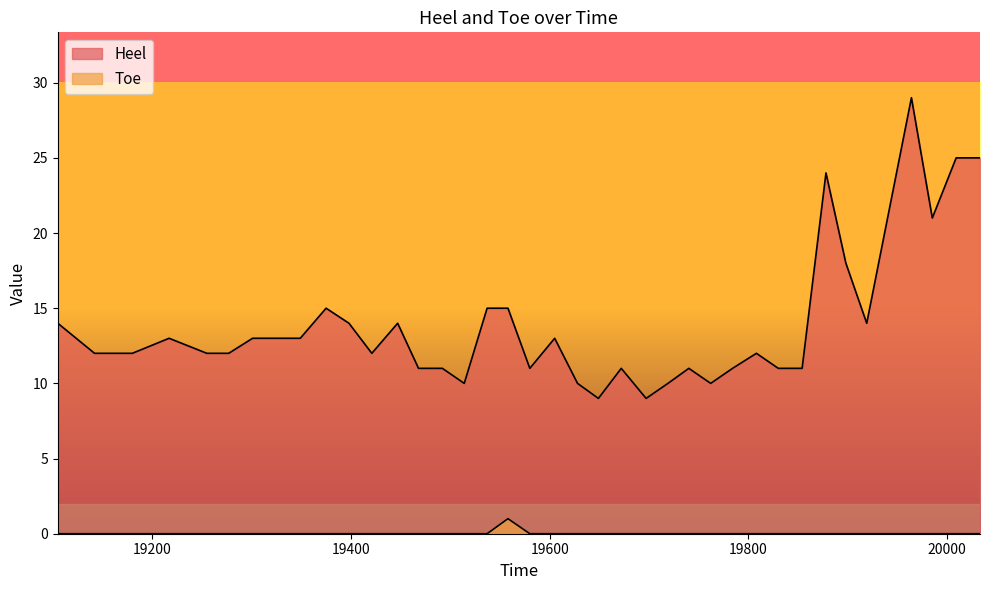

What is the greatest value displayed?

29